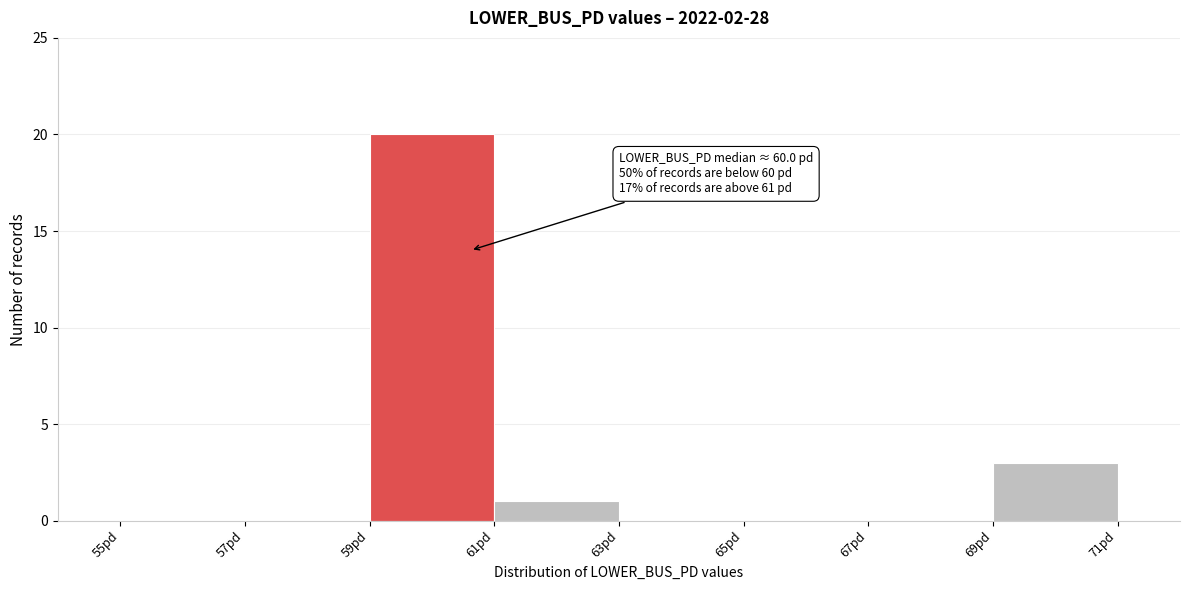

Over which range of the x-axis is the bar tallest?

59 to 61